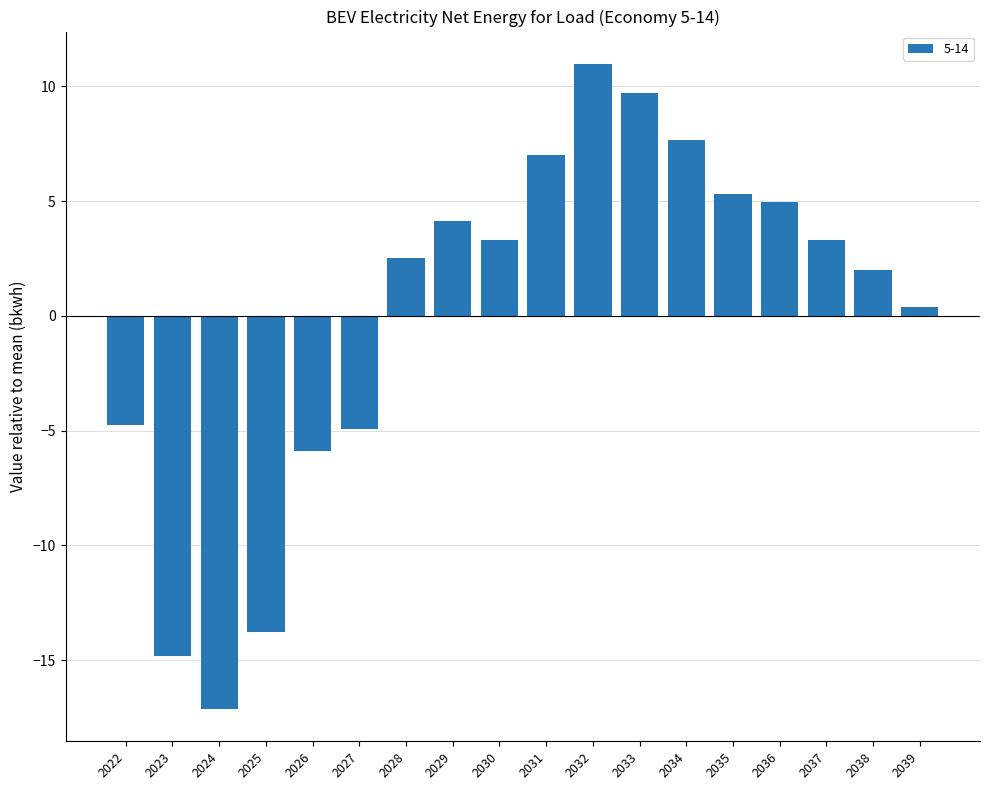

At which label does the data first exceed 3?

2029